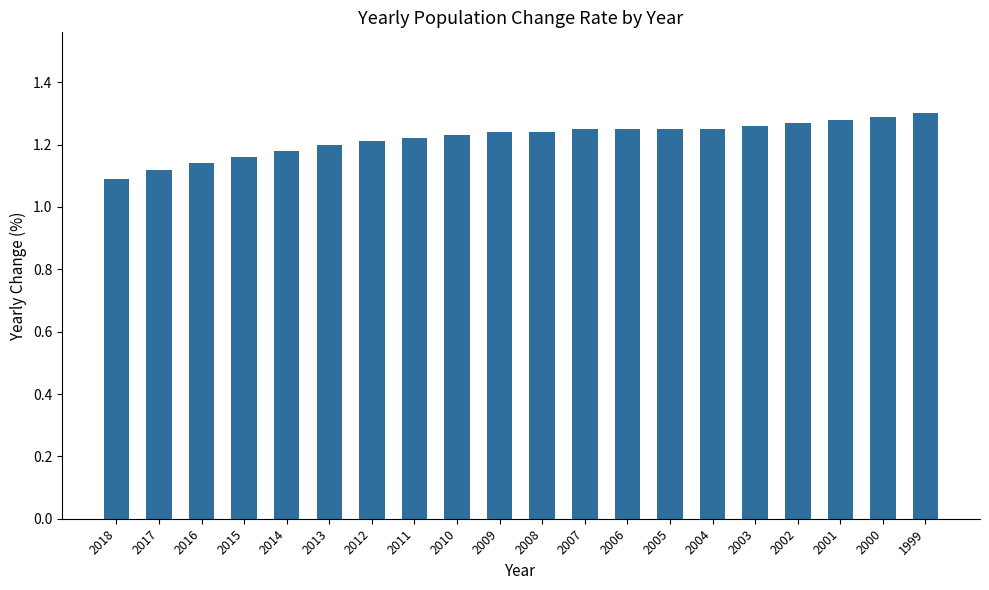

At which label is the value closest to 1?

2018